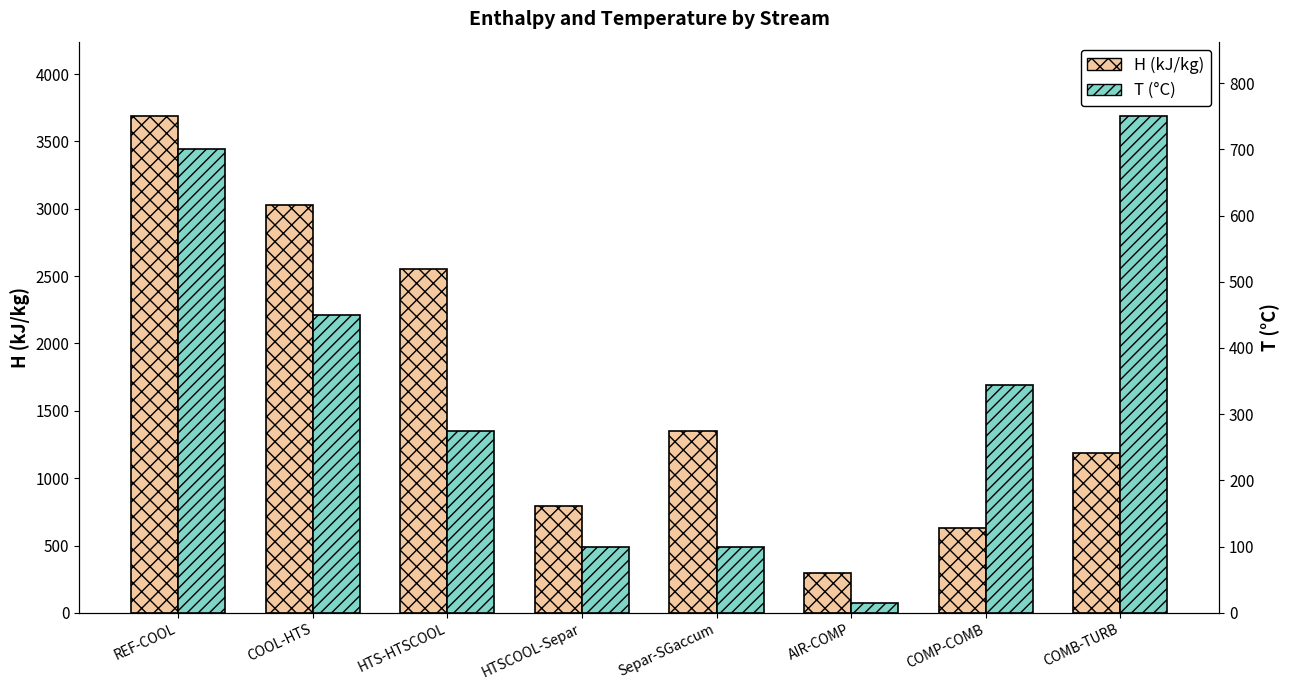

Reading right to left, what are all the values shown in this chart?

H (kJ/kg): COMB-TURB=1186.1	COMP-COMB=631.5	AIR-COMP=293.2	Separ-SGaccum=1348.0	HTSCOOL-Separ=791.1	HTS-HTSCOOL=2555.1	COOL-HTS=3030.2	REF-COOL=3688.0
T (°C): COMB-TURB=750.0	COMP-COMB=343.4	AIR-COMP=15.0	Separ-SGaccum=100.0	HTSCOOL-Separ=100.0	HTS-HTSCOOL=275.0	COOL-HTS=450.0	REF-COOL=700.0